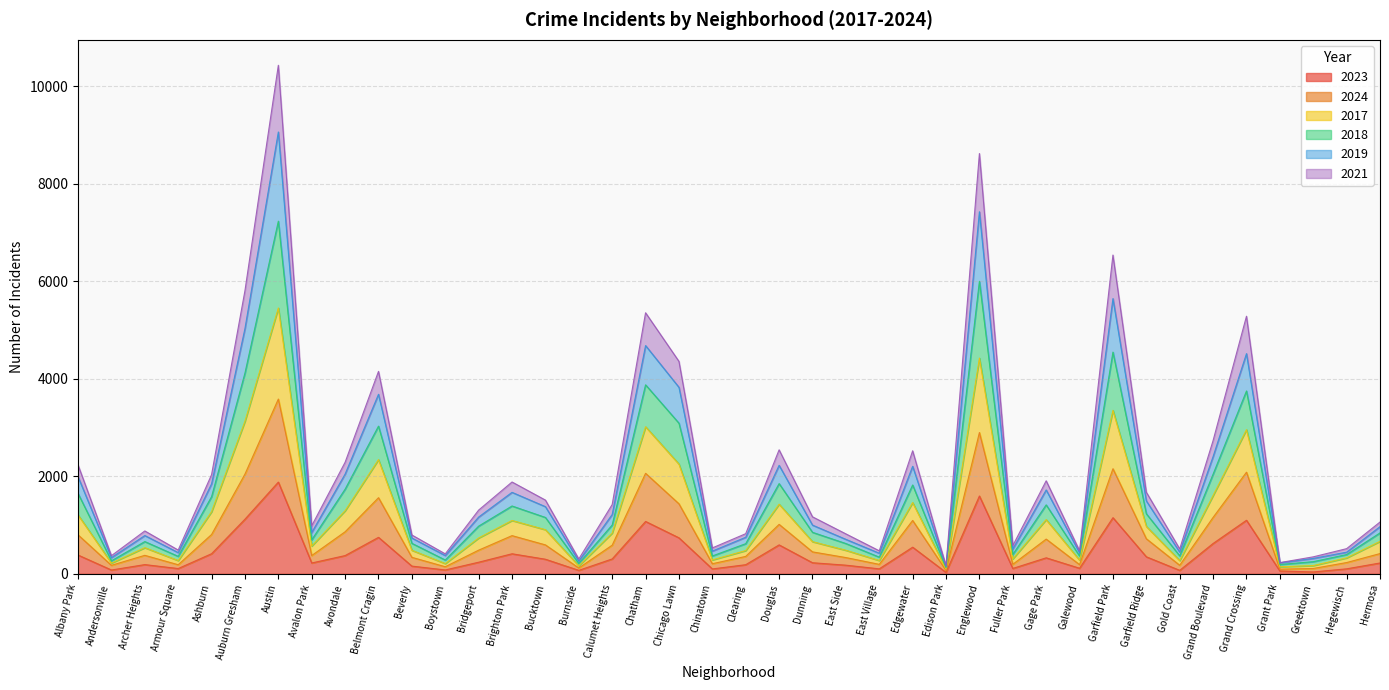

What are all the series names shown in the legend?

2023, 2024, 2017, 2018, 2019, 2021